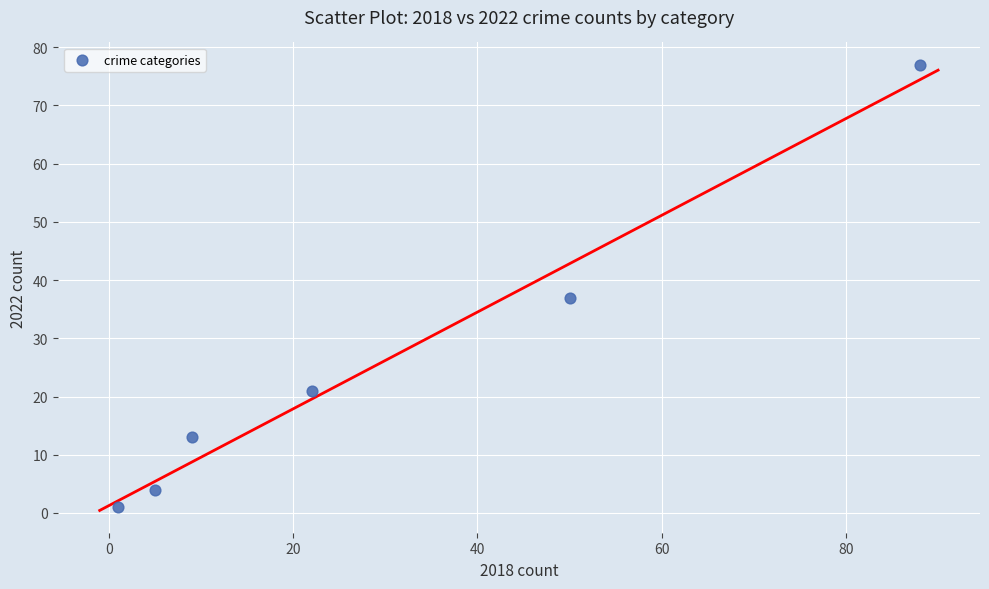

What is the range of Y values (max minus min)?

76